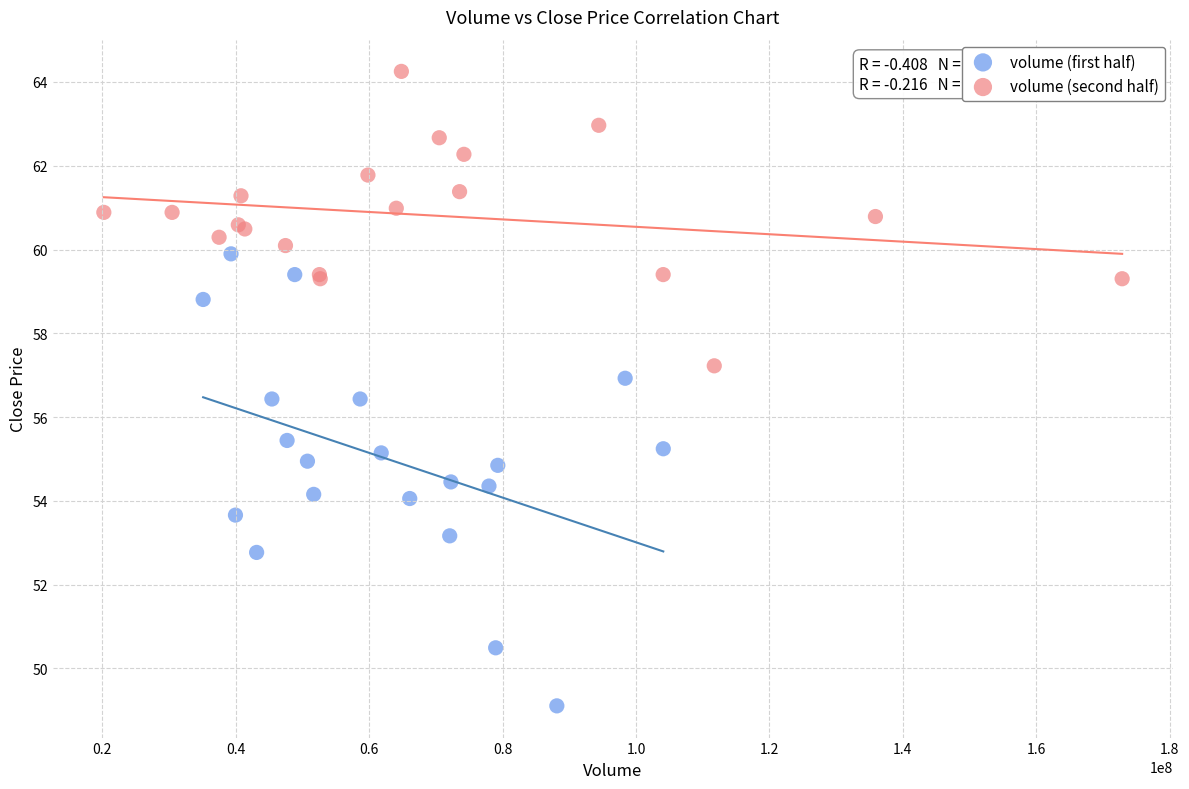

Which series has the widest spread of Y values?

volume (first half)